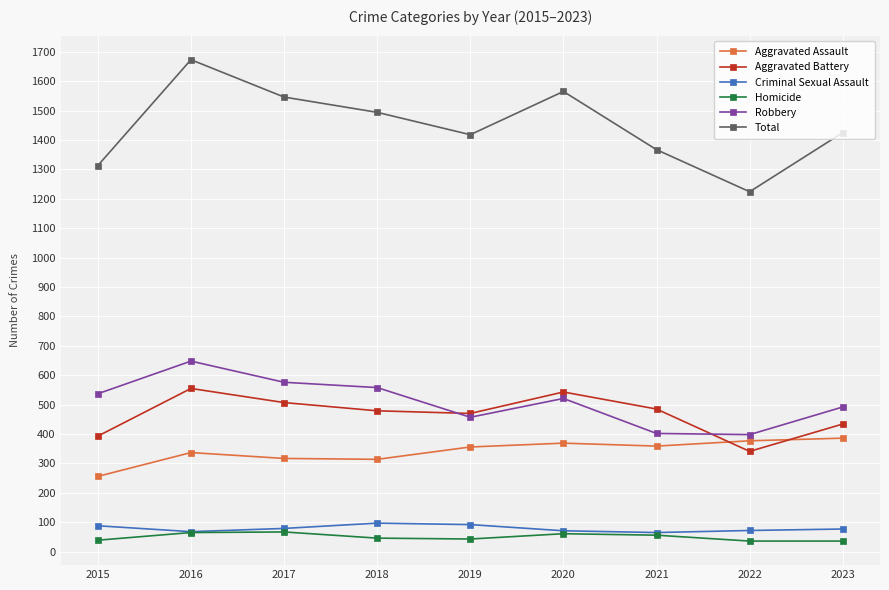

At which category is the sum across all series the highest?

2016